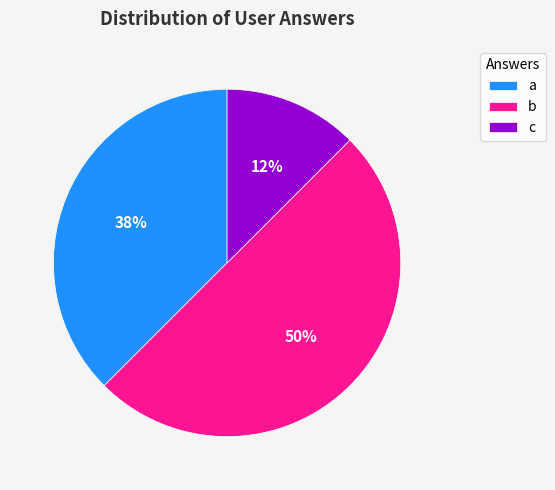

The a slice represents 38% of the pie. True or false?

True